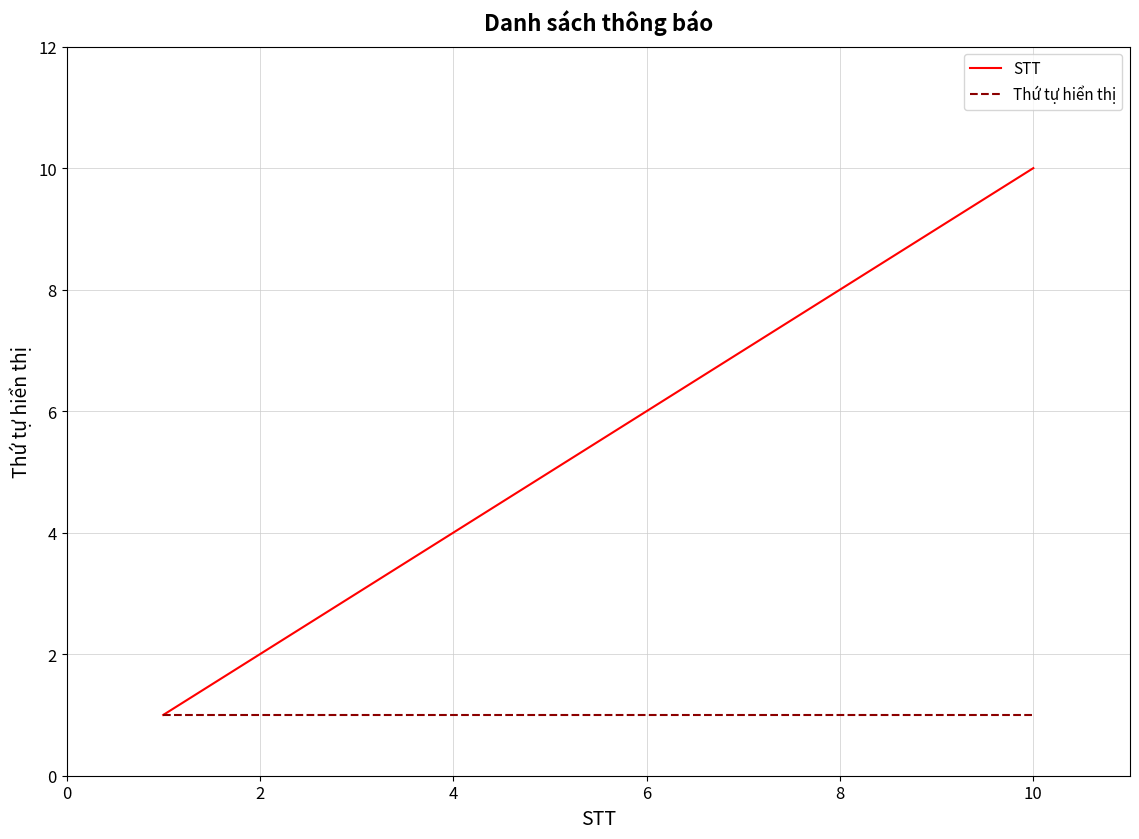

List the series in order of their overall mean, lowest first.

Thứ tự hiển thị, STT